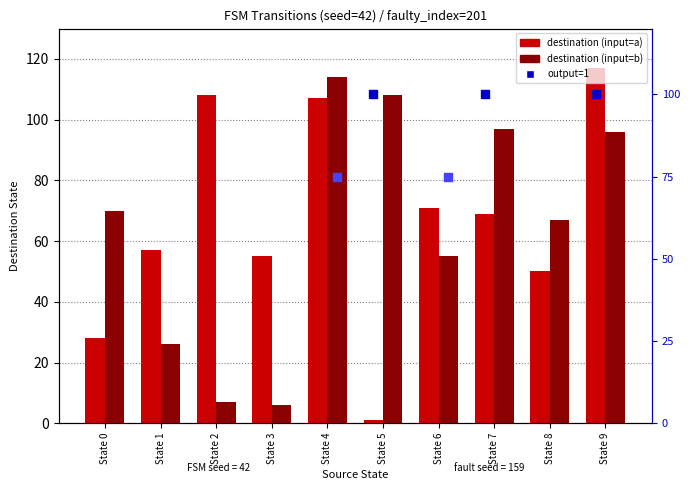

Is the value of destination (input=a) at State 4 greater than the value of destination (input=b) at State 1?

Yes